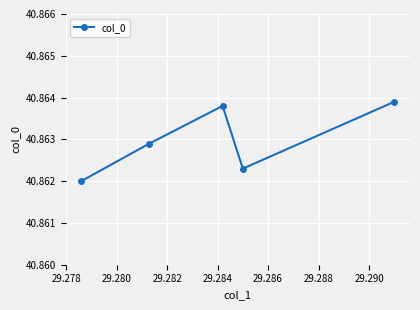

How many interior local peaks (higher than both neighbors) does the data have?

1